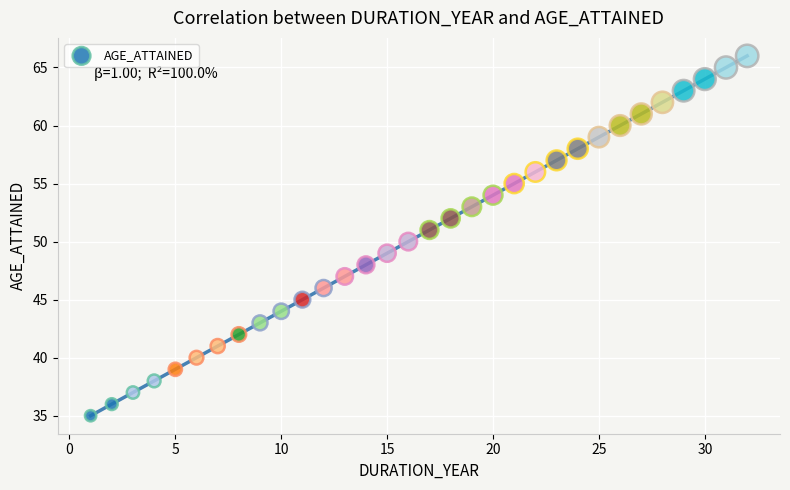

What is the range of X values (max minus min)?

31